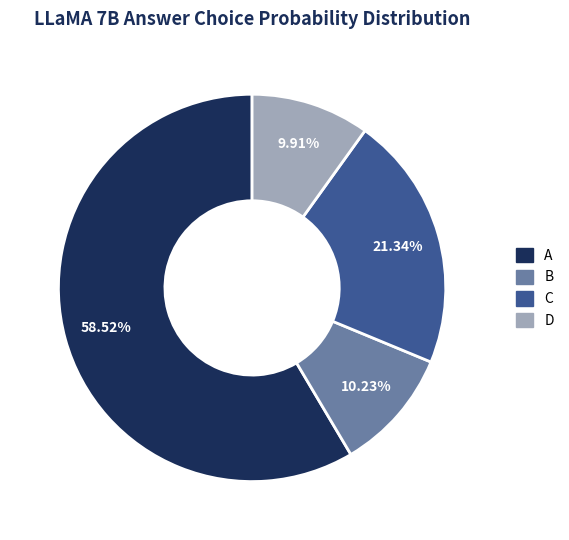

To the nearest percent, what portion does B represent?

10%